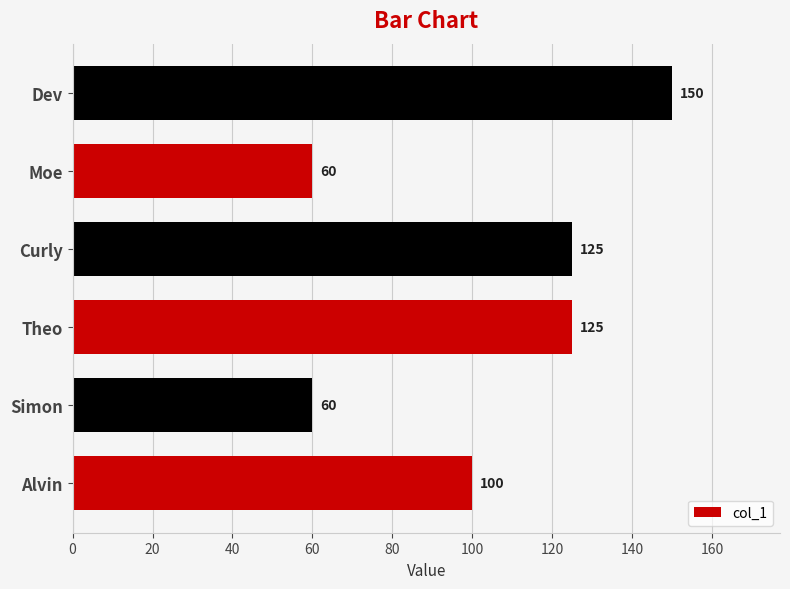

Reading top to bottom, extract all data points from this chart.

150	60	125	125	60	100